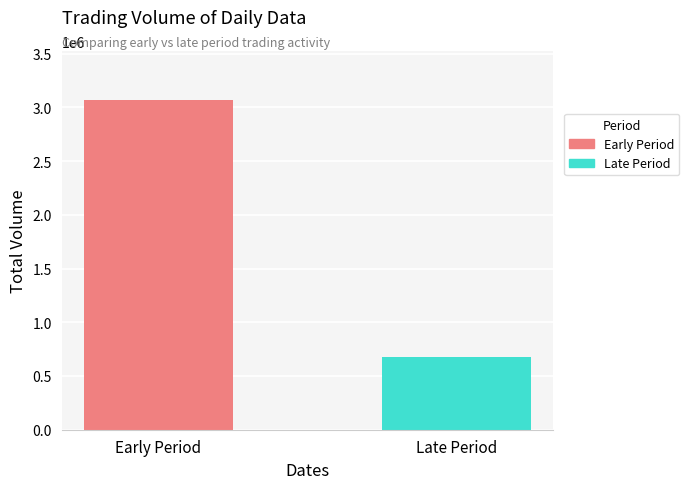

Which series has the widest spread of values?

Early Period